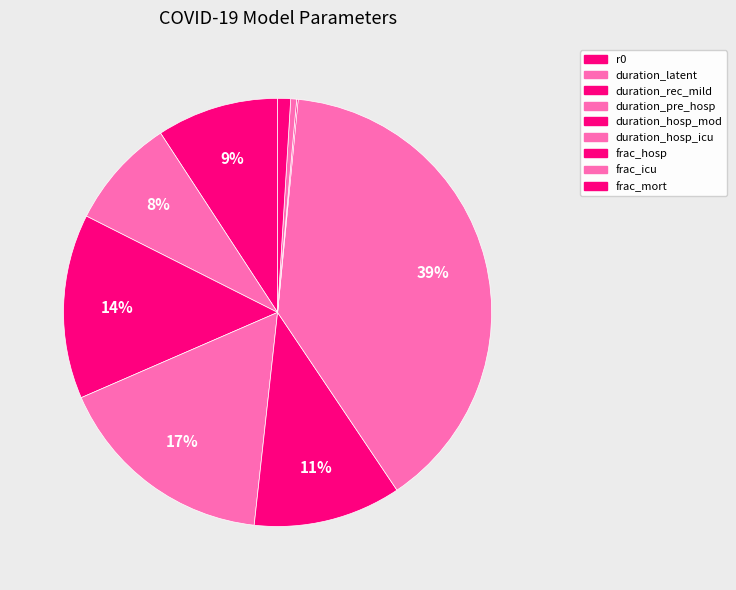

True or false: duration_latent accounts for 1% of the total.

False